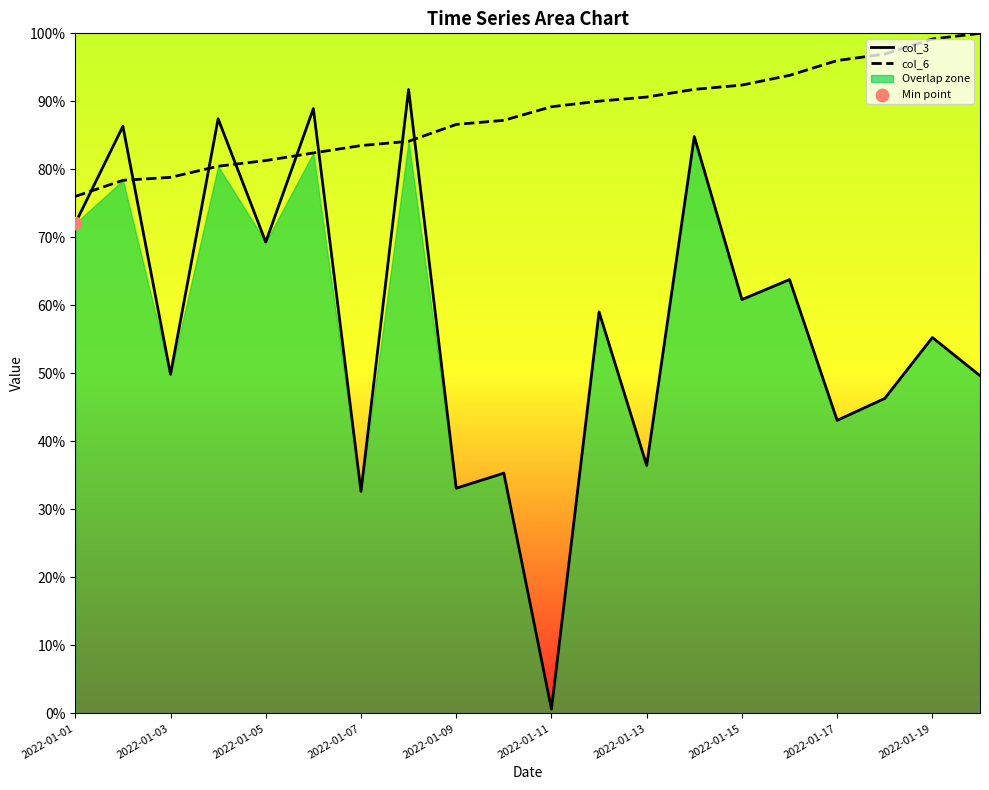

Which series has the widest spread of Y values?

col_3